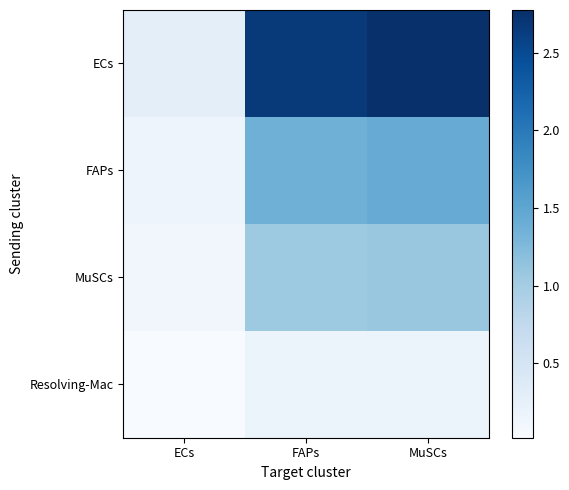

At which category is the sum across all series the highest?

MuSCs